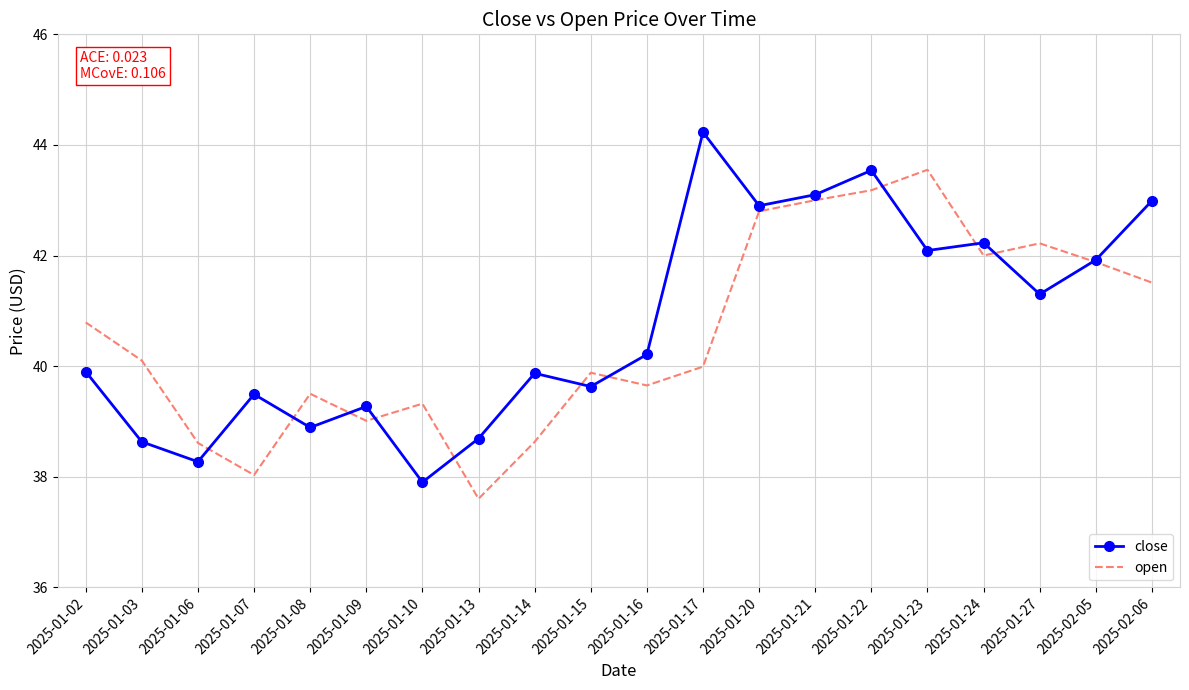

Between which two adjacent categories do open and close first intersect?

2025-01-06 and 2025-01-07